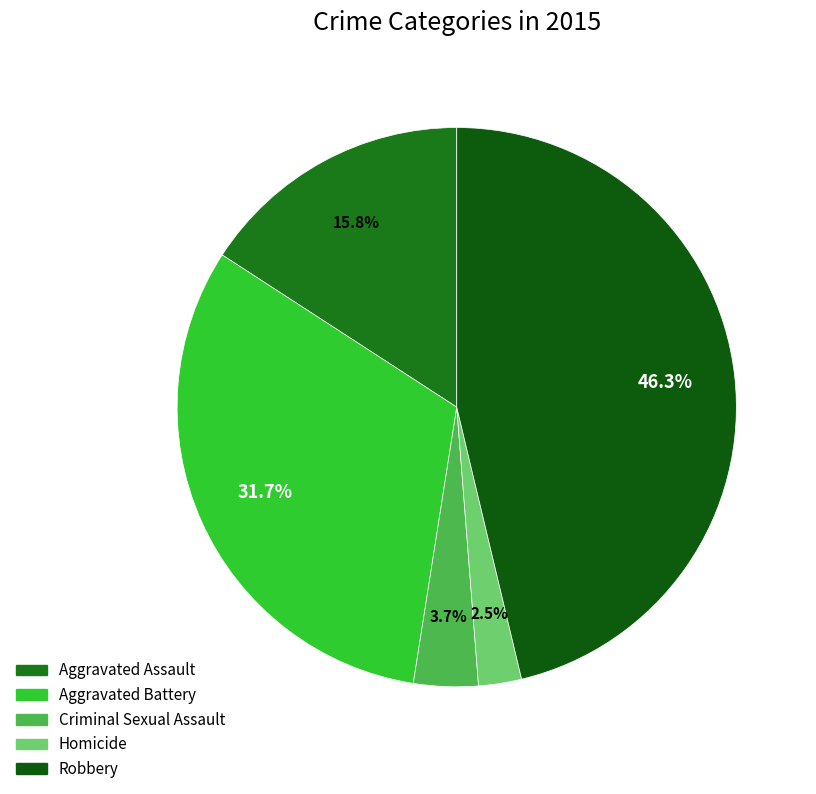

What is the smallest slice in the pie chart?

Homicide